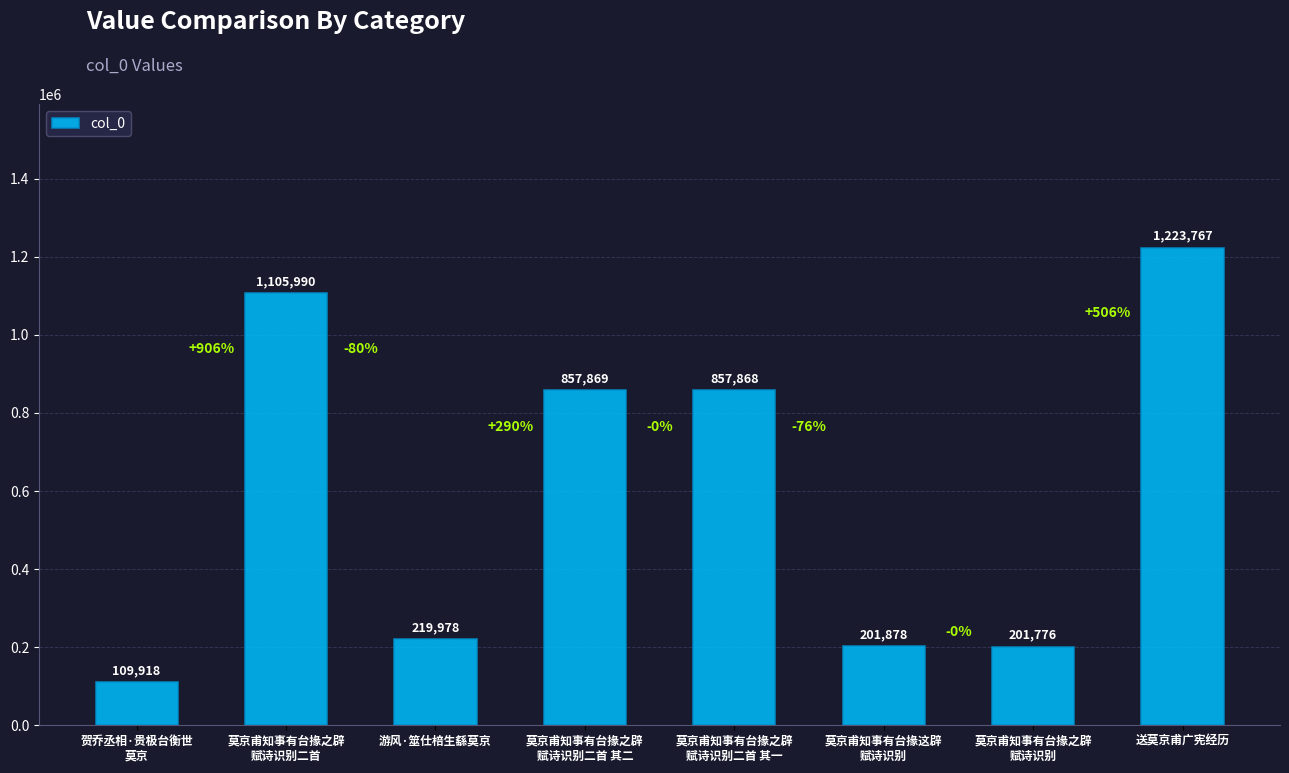

Where is the data nearest to the value 666842?

莫京甫知事有台掾之辟
赋诗识别二首 其一